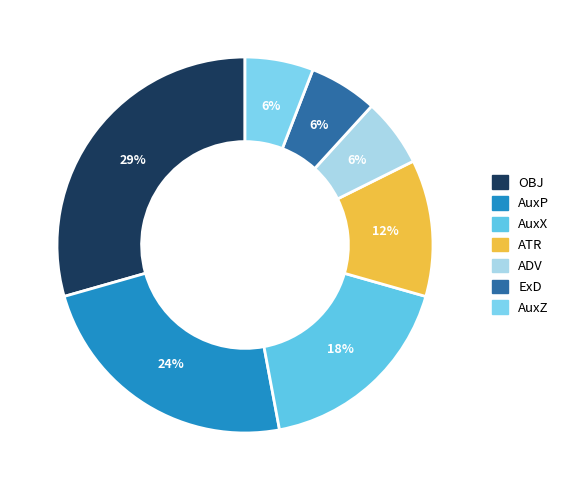

What percentage is the AuxX slice, to the nearest percent?

18%